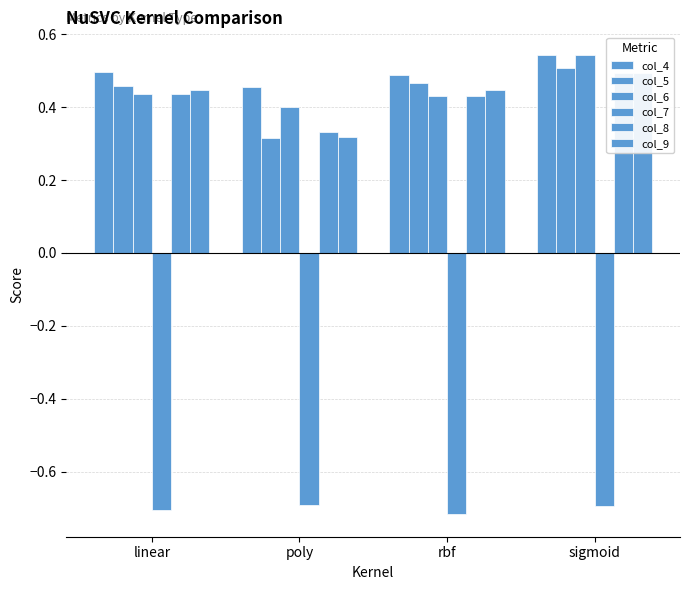

Count the number of categories in the chart.

4